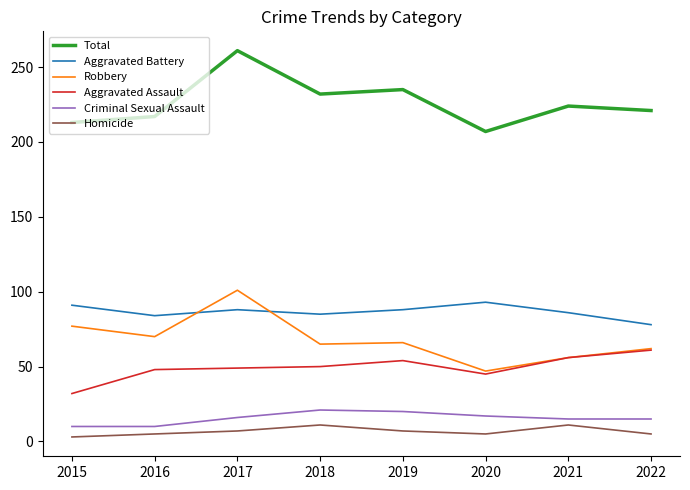

Which series has the largest total across all categories?

Total